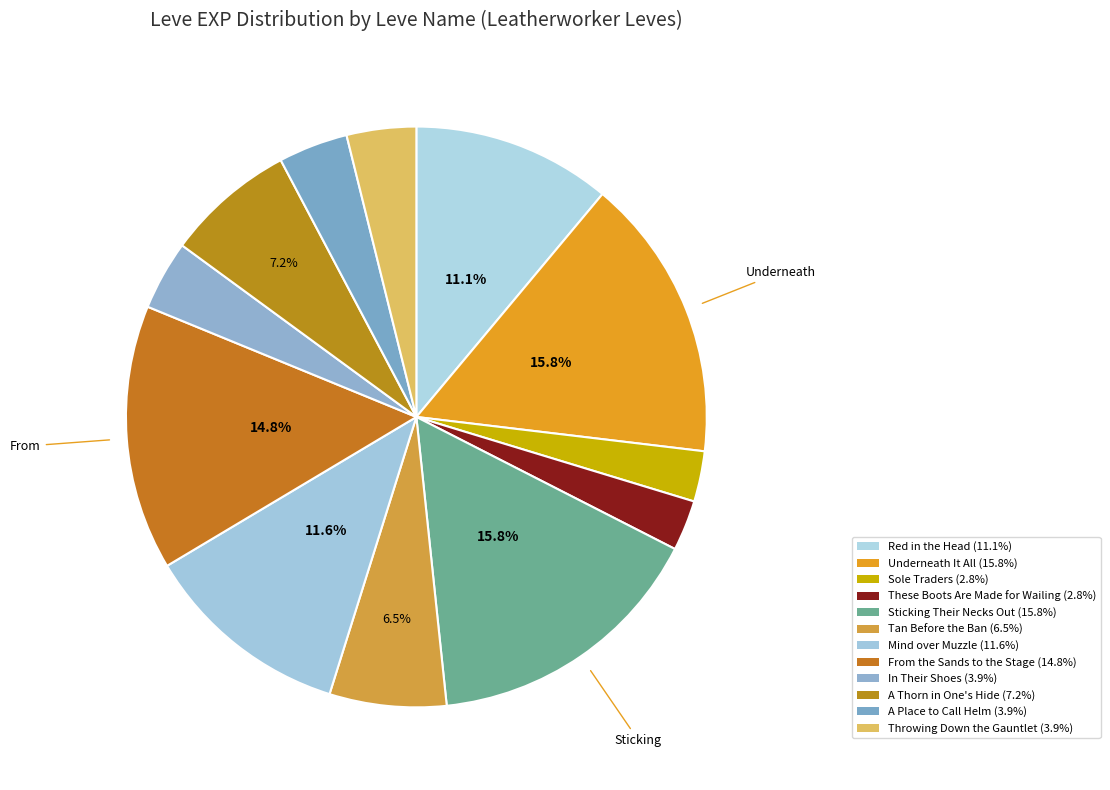

What is the smallest slice in the pie chart?

Sole Traders